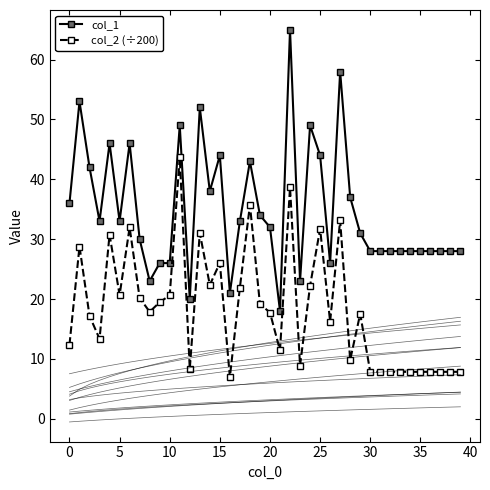

The col_1 series shows 17.4 at 14. True or false?

False